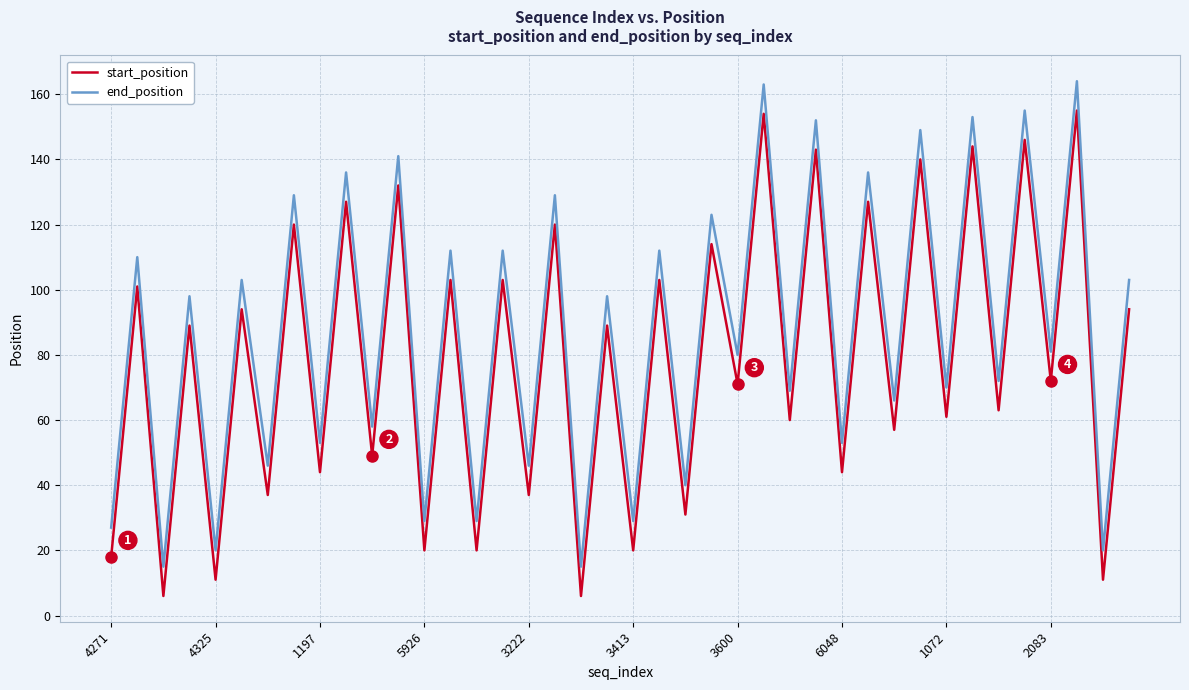

True or false: start_position and end_position intersect in this chart.

False